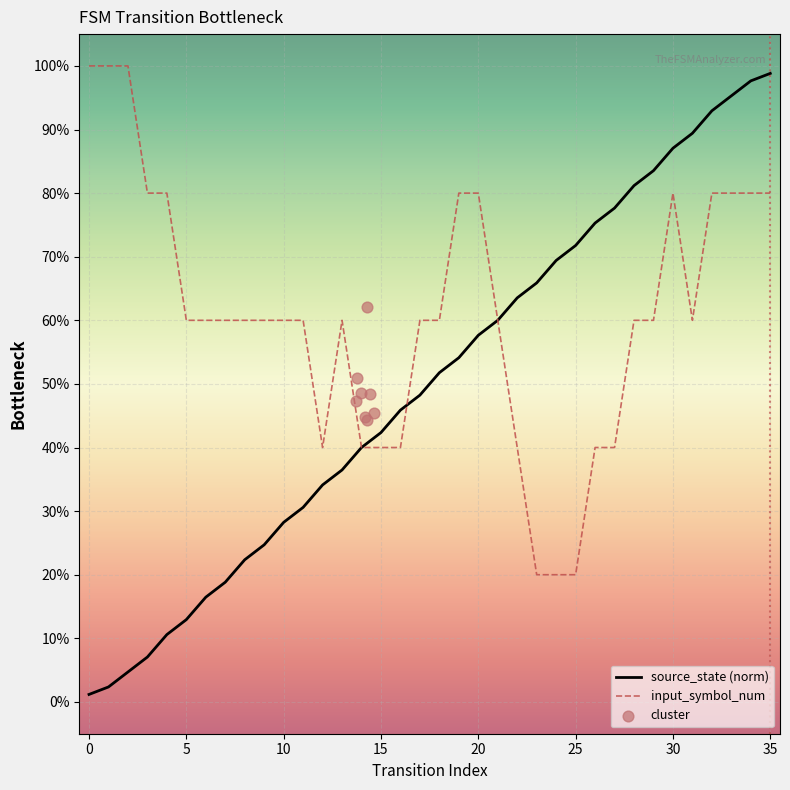

Which has a higher value, 25 or 34?

34